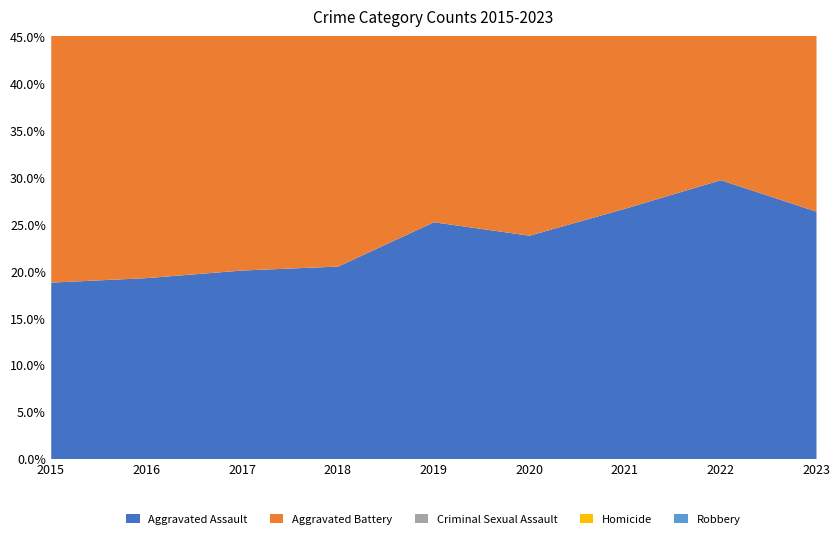

The Criminal Sexual Assault series shows 27 at 2021. True or false?

False